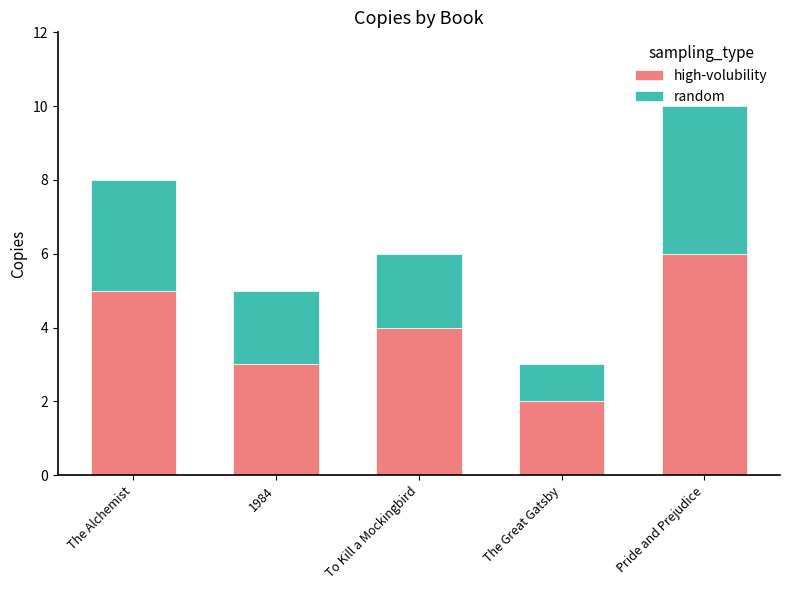

What is the highest value of the high-volubility series?

6